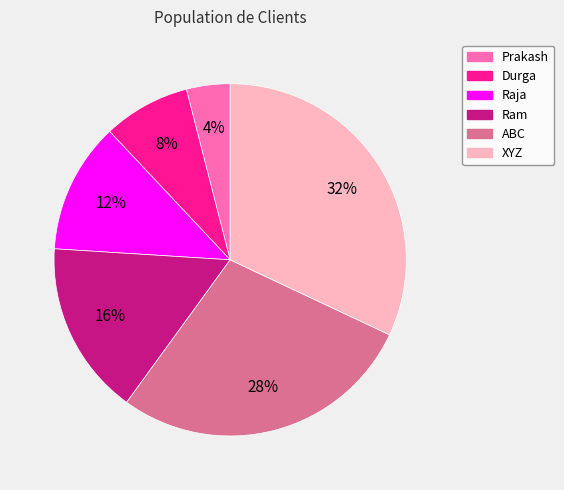

Is it true that Prakash is 16% of the pie?

False